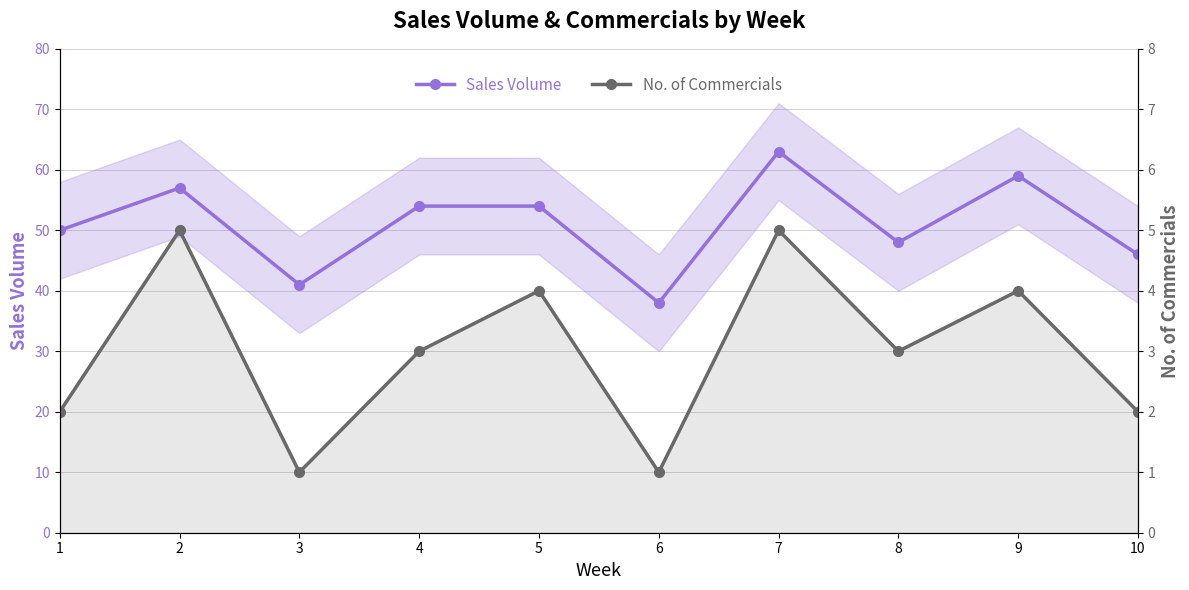

The value of No. of Commercials at 5 is 3. True or false?

False